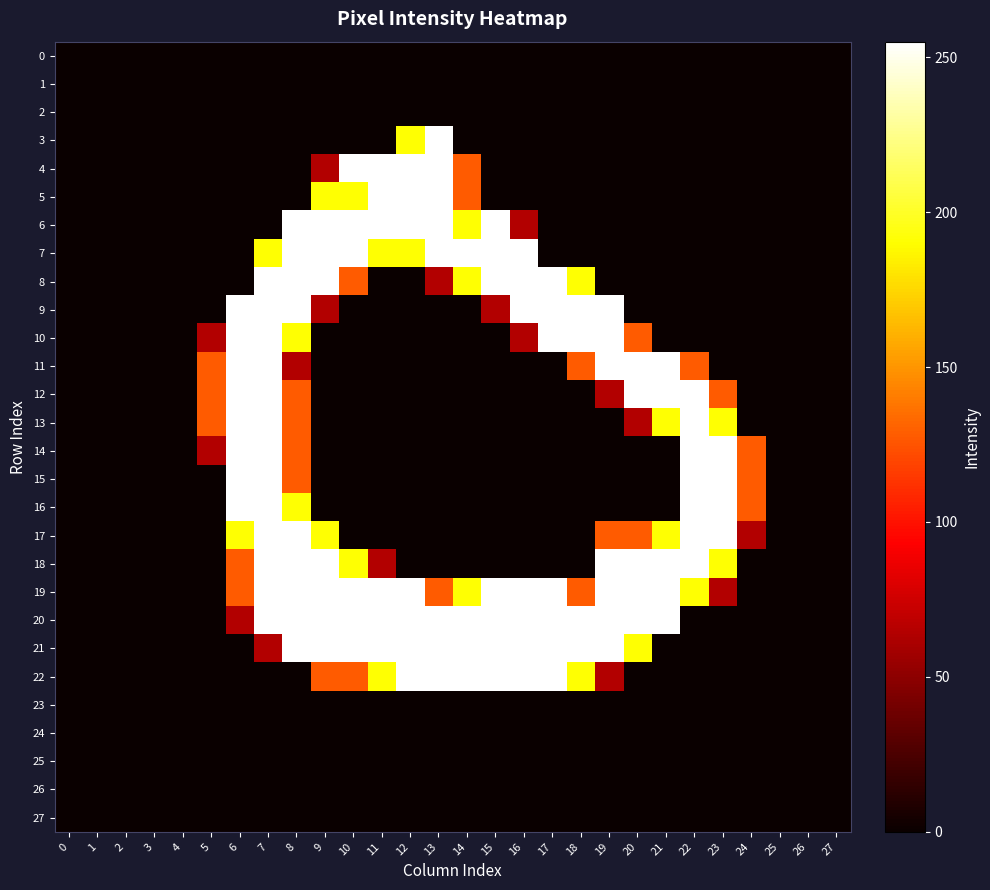

How many data points does each series have?

28